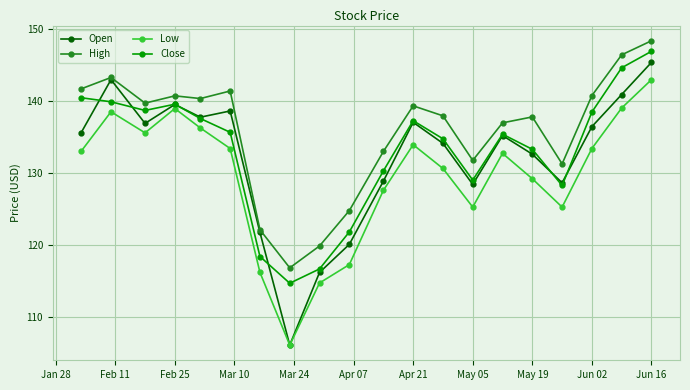

What is the value of the Close point at the 4th from the left?

139.6